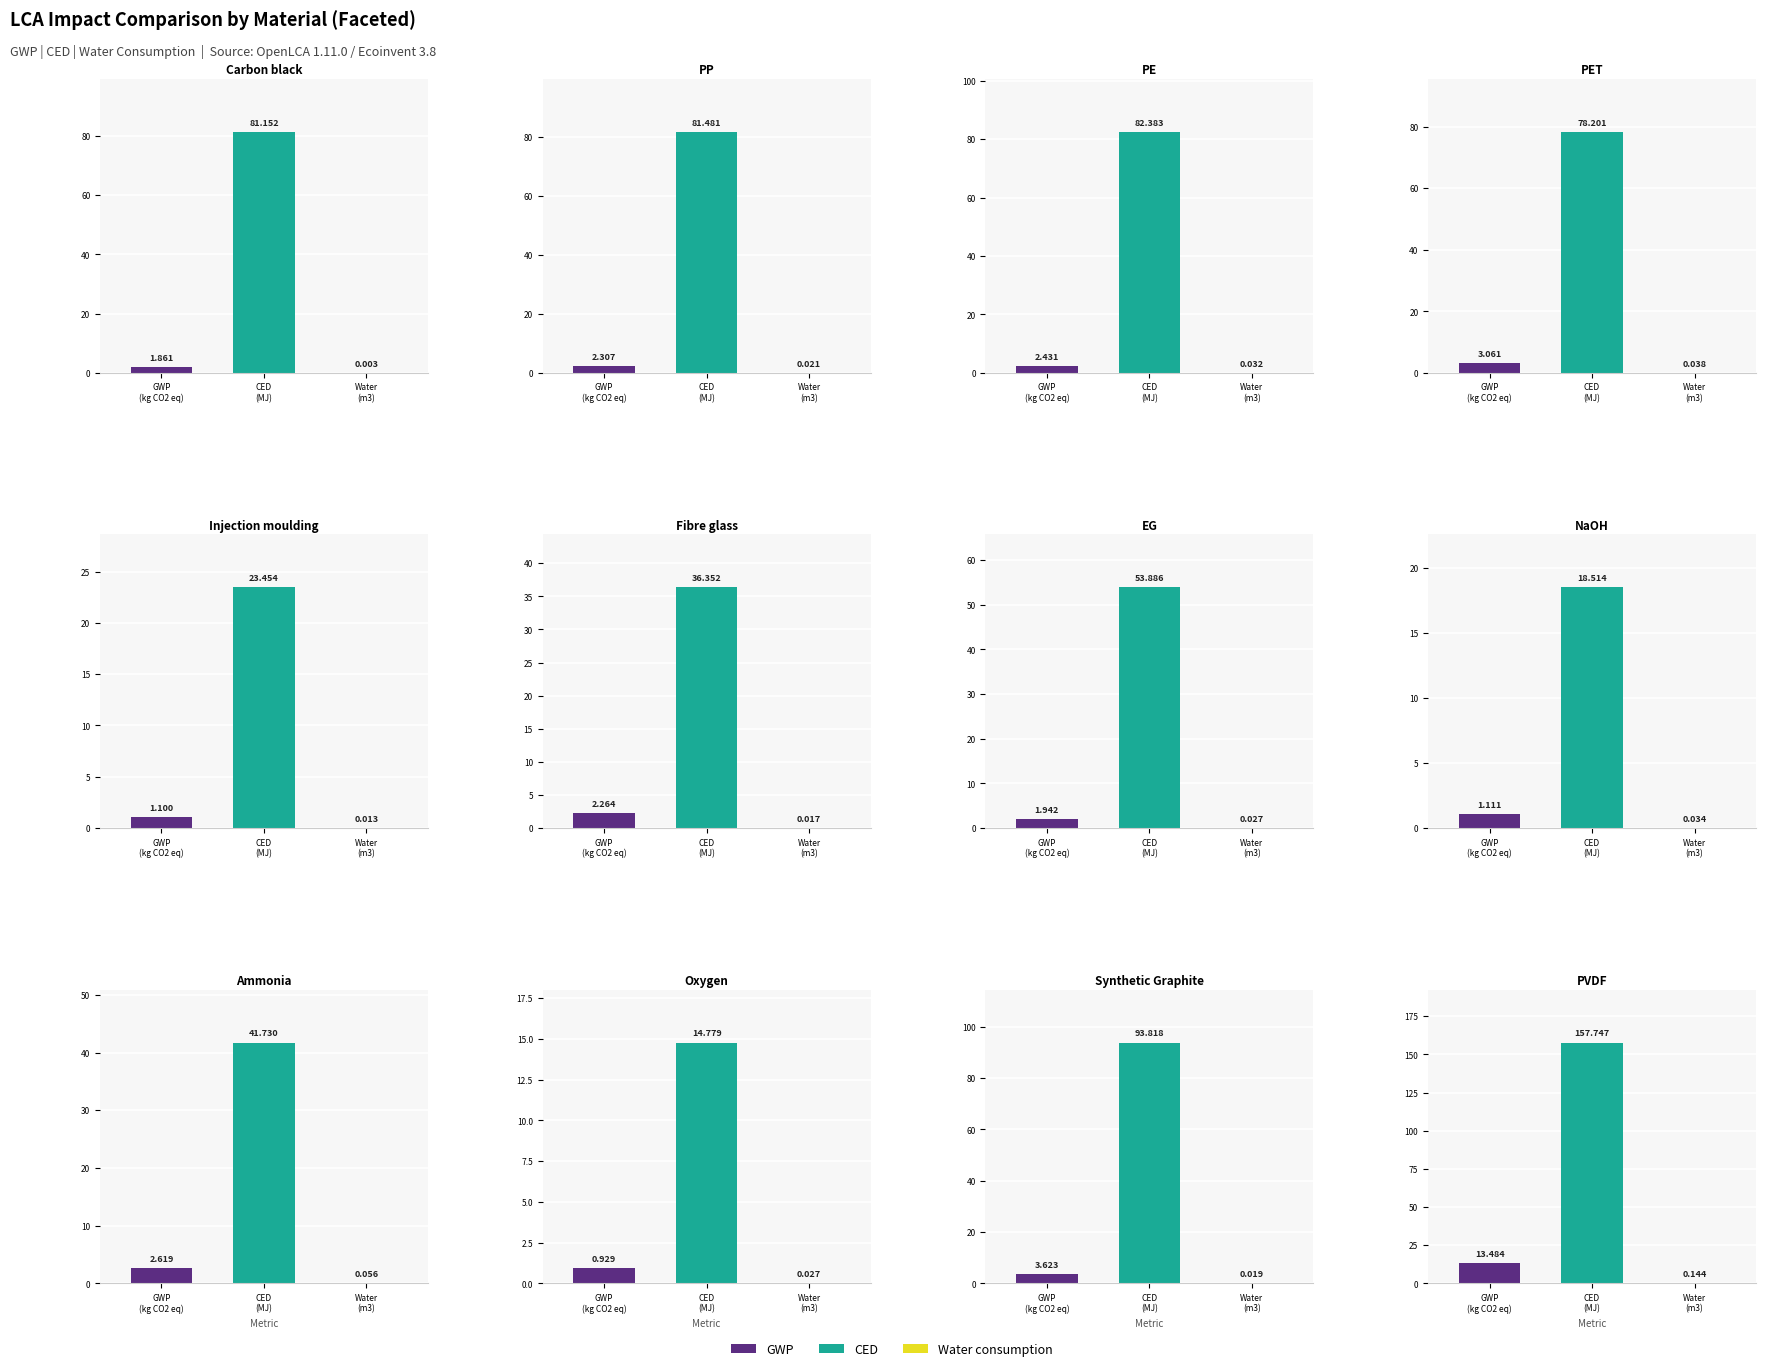

How many series are shown in this chart?

3